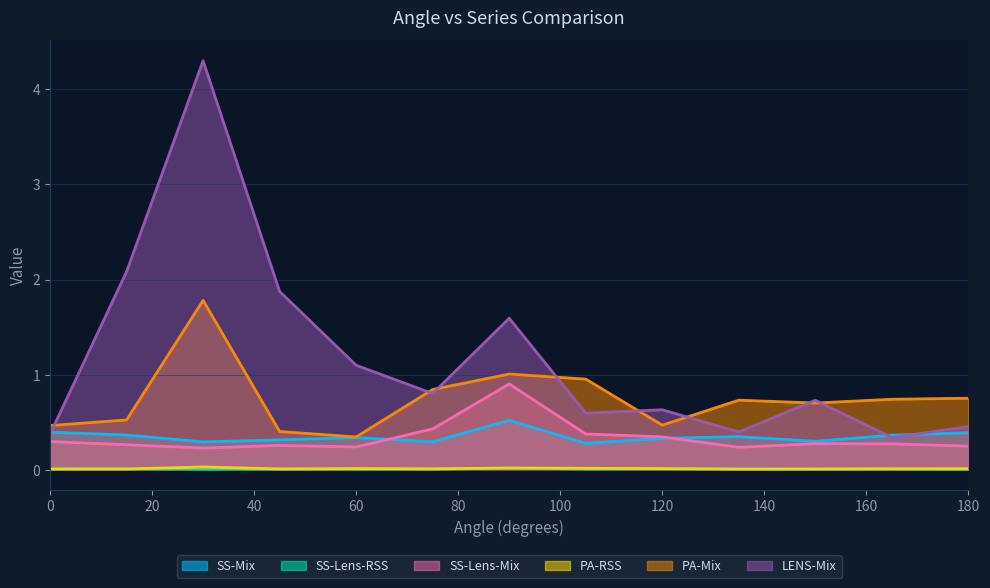

True or false: PA-RSS and LENS-Mix intersect in this chart.

False